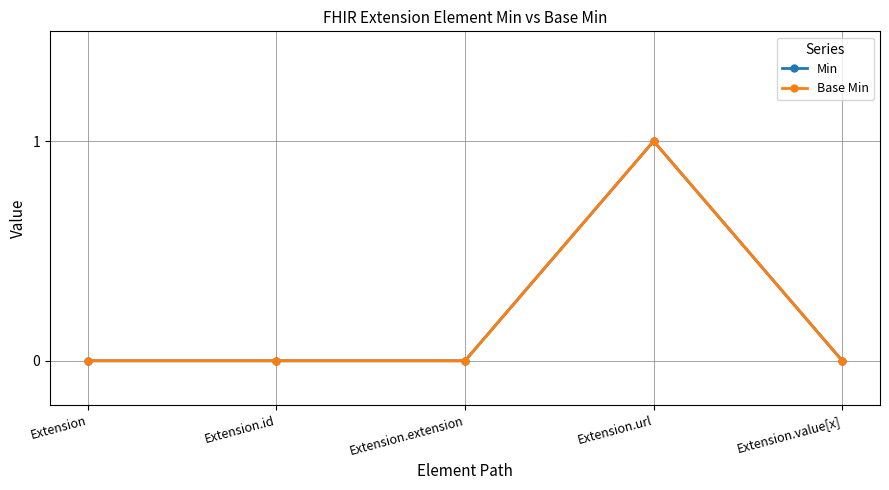

What is the difference between the Min values at Extension.value[x] and Extension.url?

1